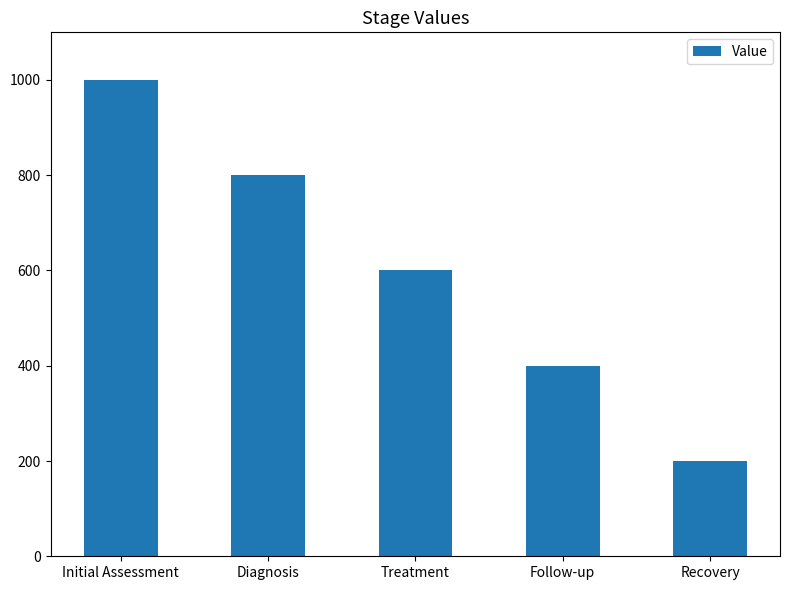

What is the label of the 5th bar from the left?

Recovery